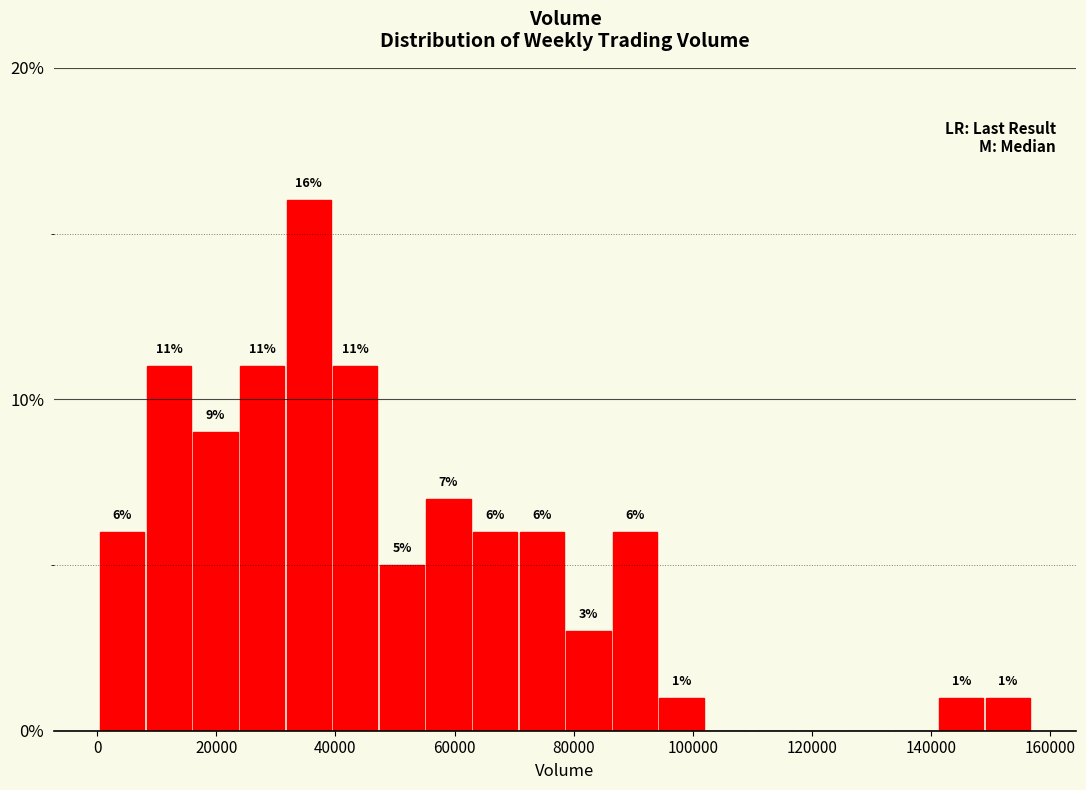

Around what value on the x-axis is the tallest bar? Give the approximate position of its centre, as read against the axis.

36000